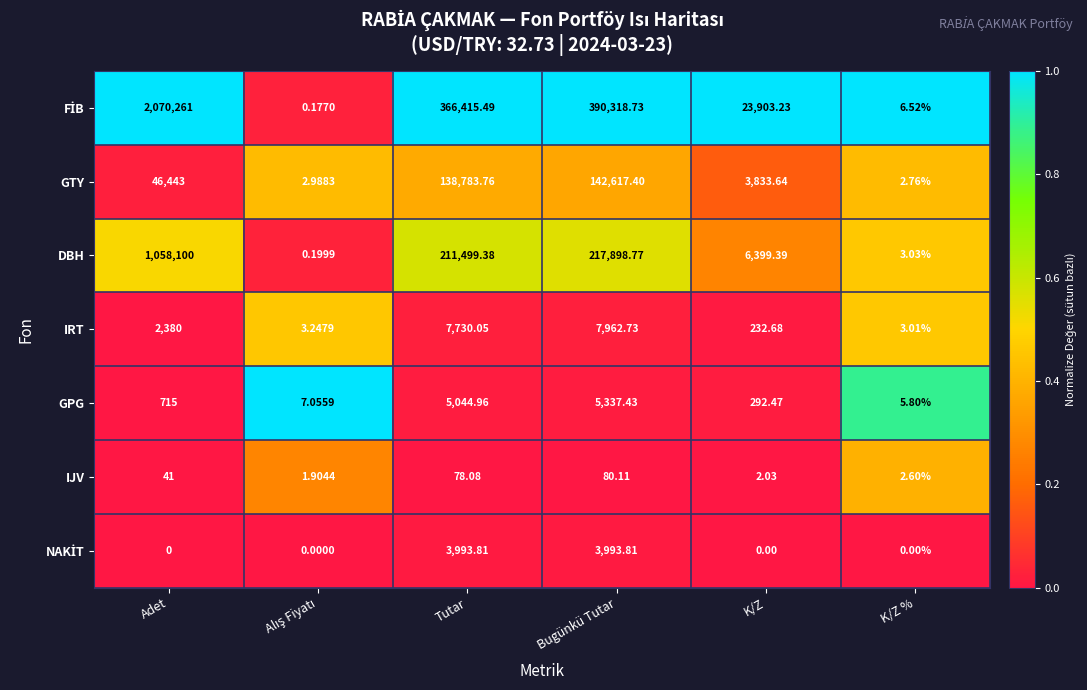

How many distinct data groups are displayed?

7